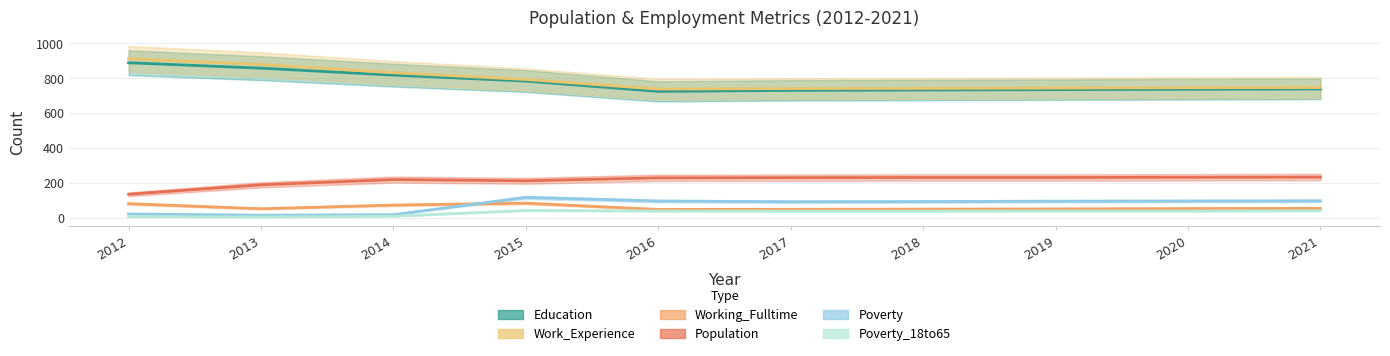

Reading right to left, transcribe all the data shown in this chart.

Education: 738	736	734	732	730	724	783	817	857	888
Work_Experience: 746	745	743	741	740	737	792	831	878	911
Working_Fulltime: 54	53	51	50	49	48	84	73	52	81
Population: 233	232	231	231	230	229	212	219	189	135
Poverty: 97	96	95	93	92	96	117	18	15	22
Poverty_18to65: 40	39	39	38	38	39	42	9	5	7